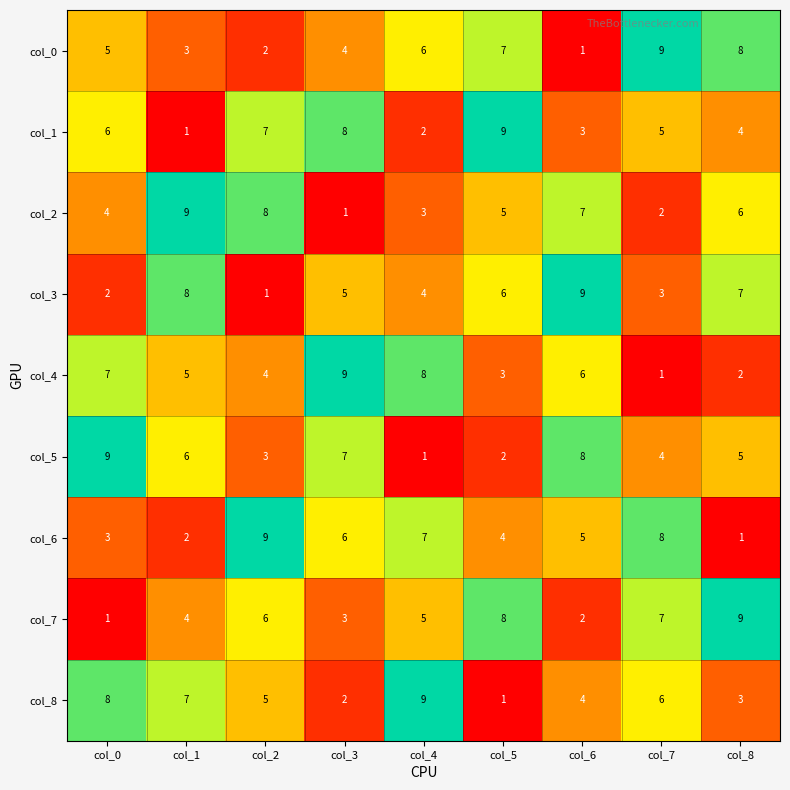

What is the maximum value for col_6?

9